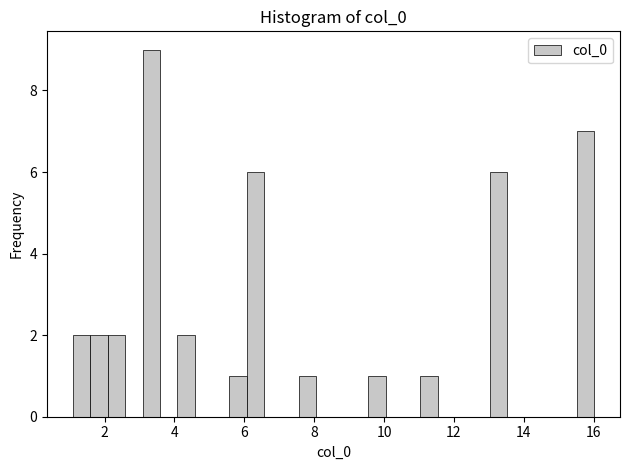

Around what value on the x-axis is the tallest bar? Give the approximate position of its centre, as read against the axis.

3.4